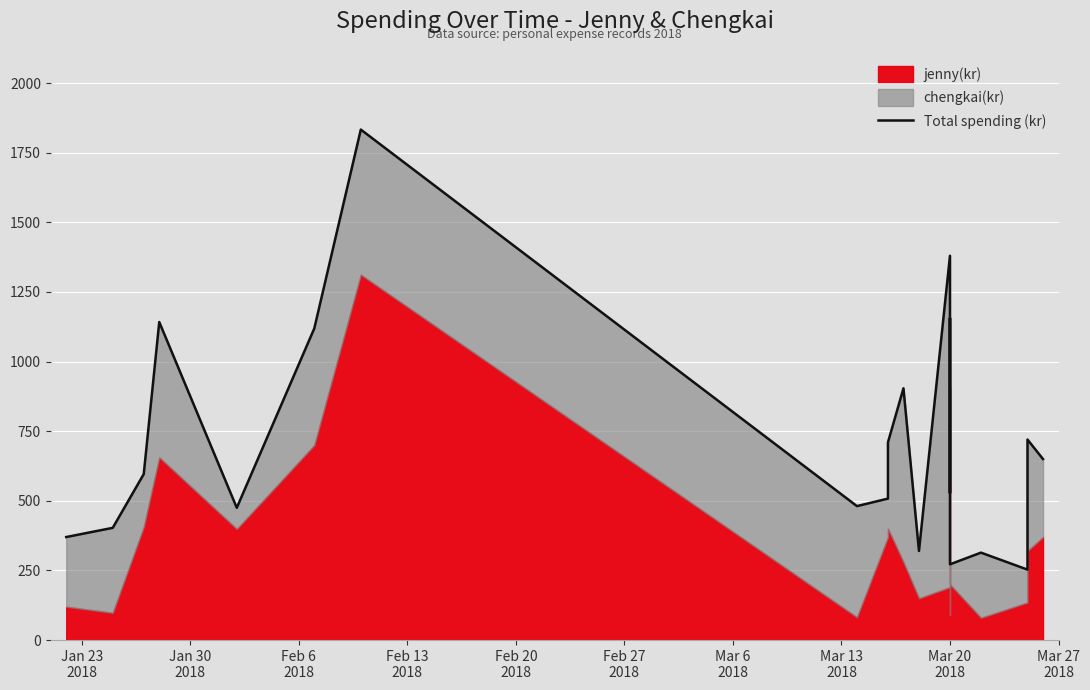

What is the ratio of the value at 12 to the value at Feb 20
2018?

2.9